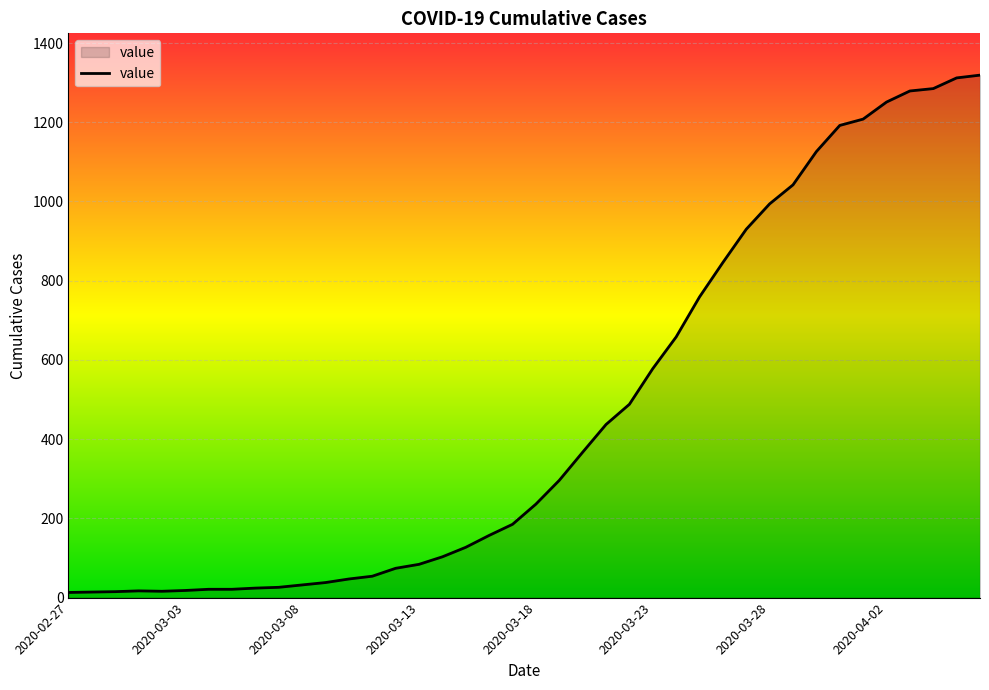

What is the maximum value shown in the chart?

1319